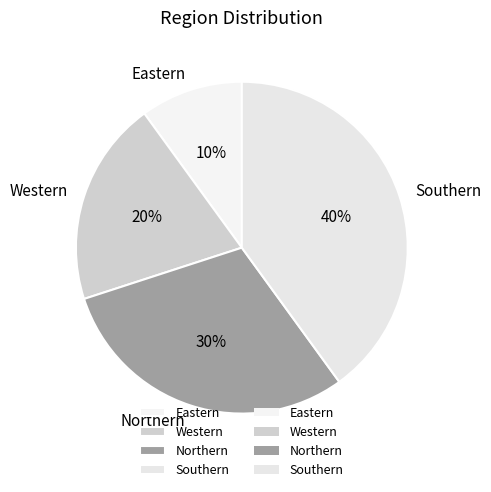

Is the sum of Southern and Western greater than half?

Yes